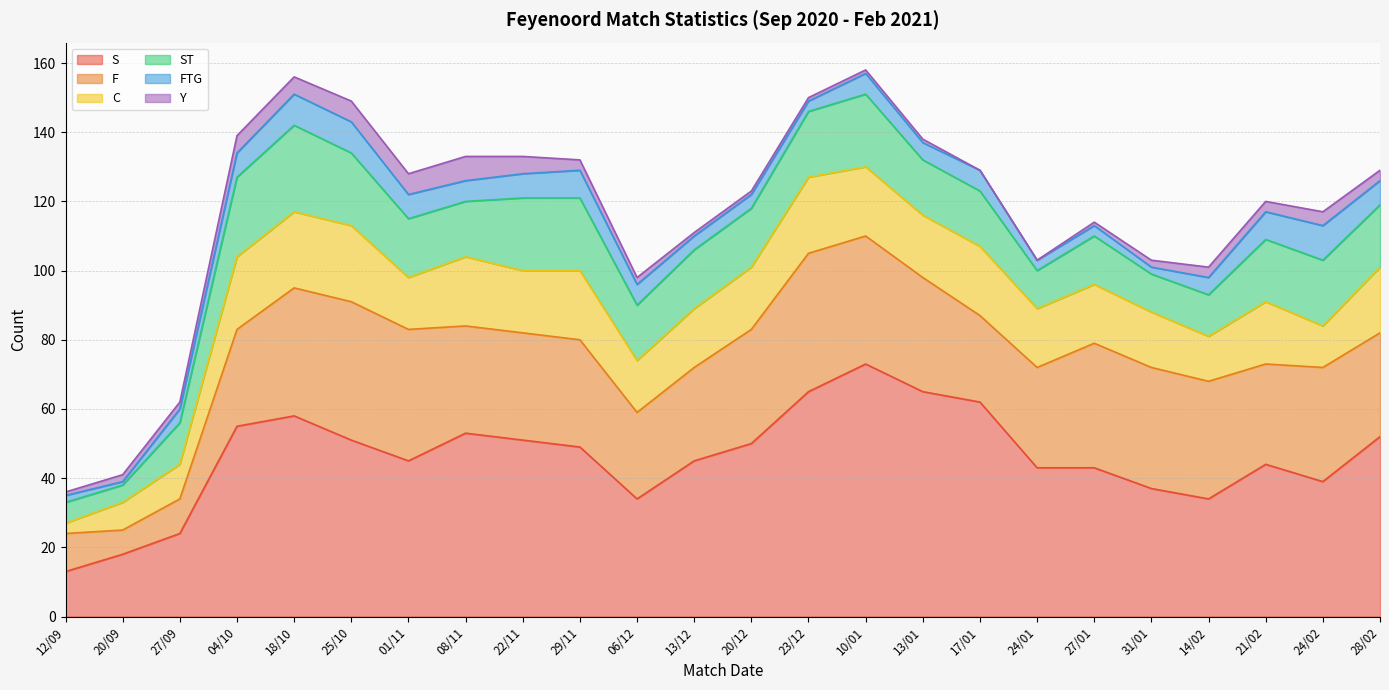

What is the value of the S point at the 11th from the left?

34